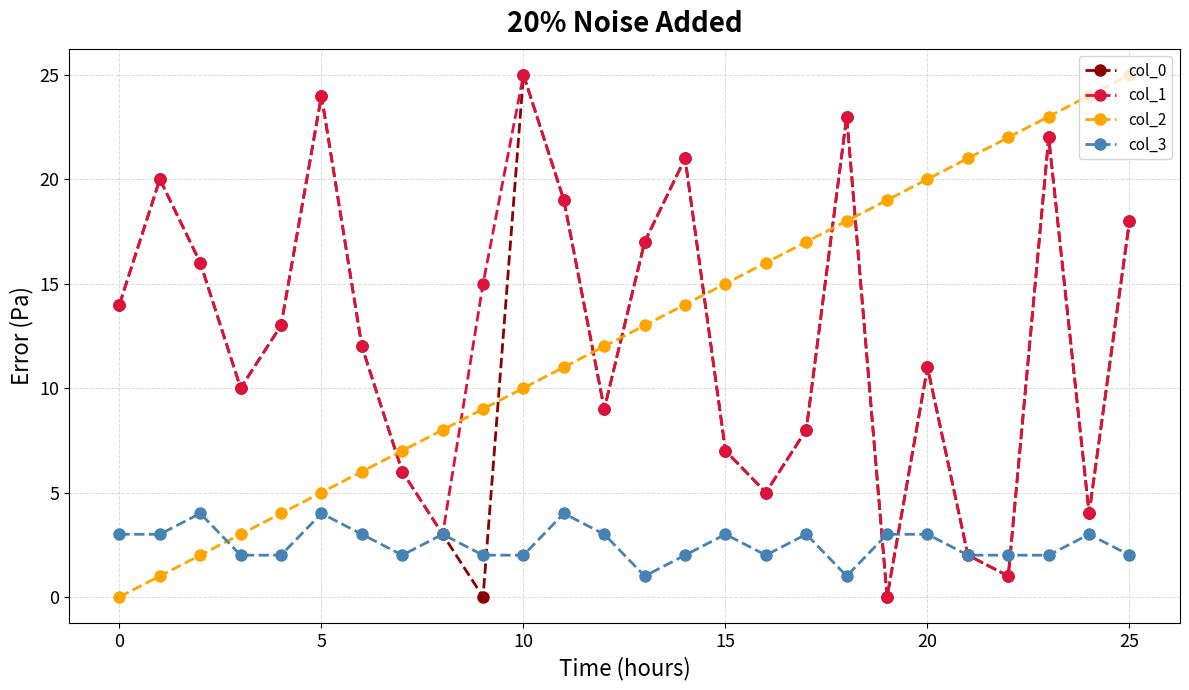

Reading right to left, what are all the values shown in this chart?

col_0: 18	4	22	1	2	11	0	23	8	5	7	21	17	9	19	25	0	3	6	12	24	13	10	16	20	14
col_1: 18	4	22	1	2	11	0	23	8	5	7	21	17	9	19	25	15	3	6	12	24	13	10	16	20	14
col_2: 25	24	23	22	21	20	19	18	17	16	15	14	13	12	11	10	9	8	7	6	5	4	3	2	1	0
col_3: 2	3	2	2	2	3	3	1	3	2	3	2	1	3	4	2	2	3	2	3	4	2	2	4	3	3